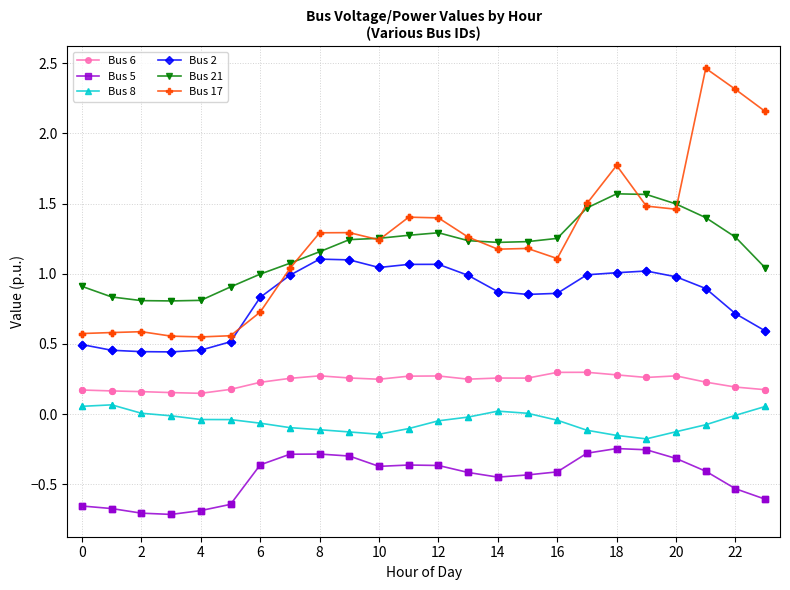

What are all the series names shown in the legend?

Bus 6, Bus 5, Bus 8, Bus 2, Bus 21, Bus 17